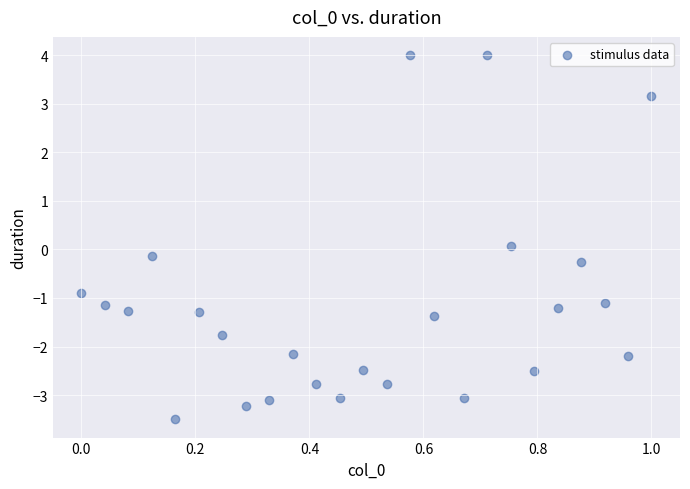

What is the range of Y values (max minus min)?

7.5